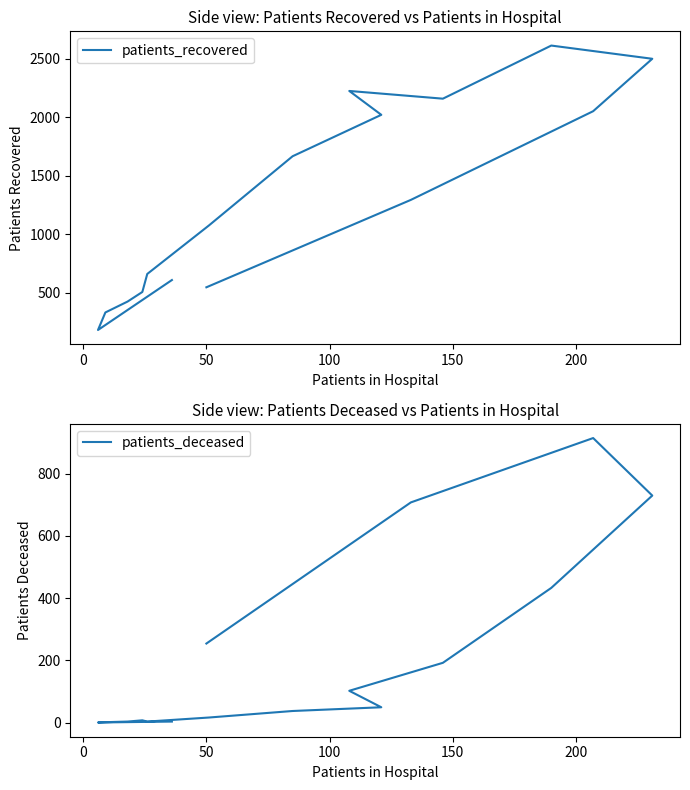

True or false: patients_recovered and patients_deceased cross at least once.

False